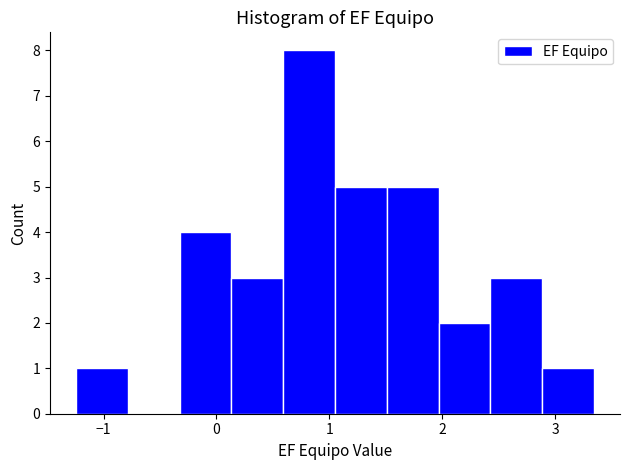

Reading left to right, list every bar in this chart as the range it spans on the x-axis followed by its height. Neither the bar edges nor the heights are printed on the chart, so give them approximately, as read against the axes.

-1.2 to -0.8: 1
-0.8 to -0.3: 0
-0.3 to 0.1: 4
0.1 to 0.6: 3
0.6 to 1.1: 8
1.1 to 1.5: 5
1.5 to 2.0: 5
2.0 to 2.4: 2
2.4 to 2.9: 3
2.9 to 3.3: 1